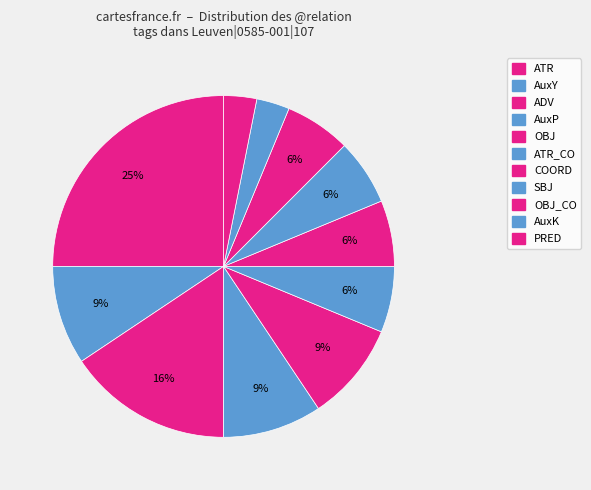

How many segments does this pie chart have?

11